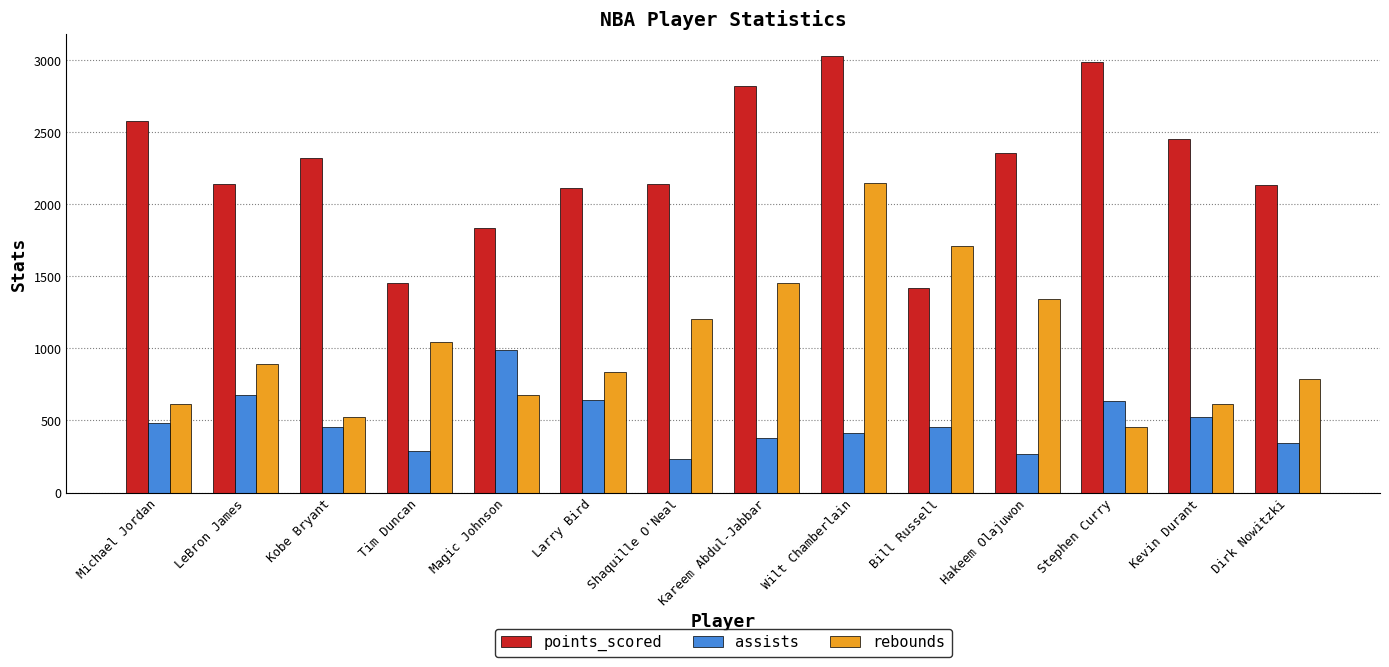

Rank the series by their maximum value, from lowest to highest.

assists, rebounds, points_scored